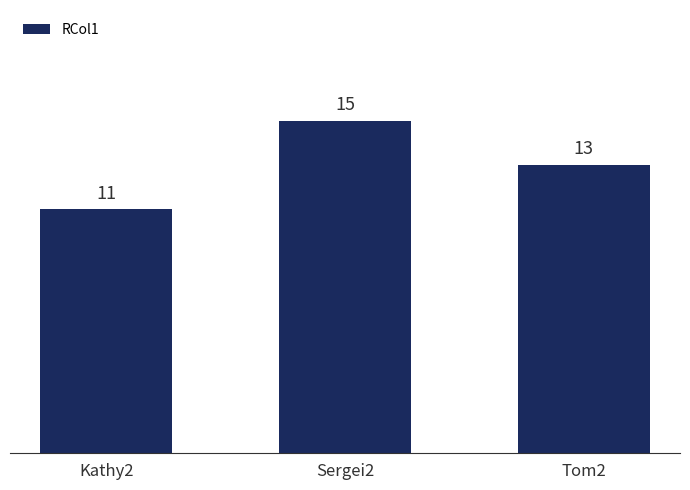

What is the value of the 3rd bar from the left?

13